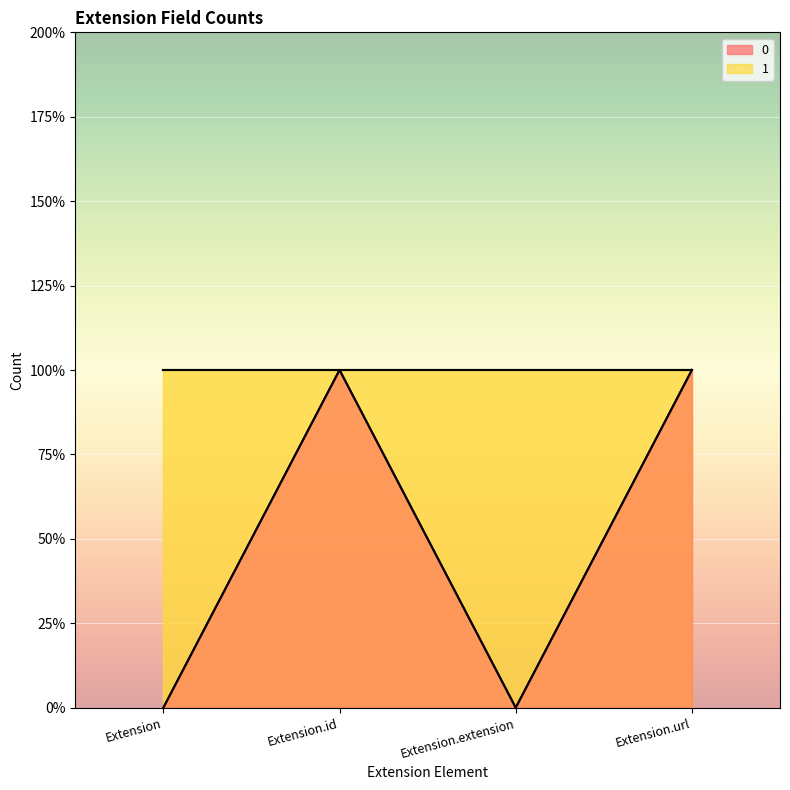

Rank the categories by value from highest to lowest.

Extension.id, Extension.url, Extension, Extension.extension